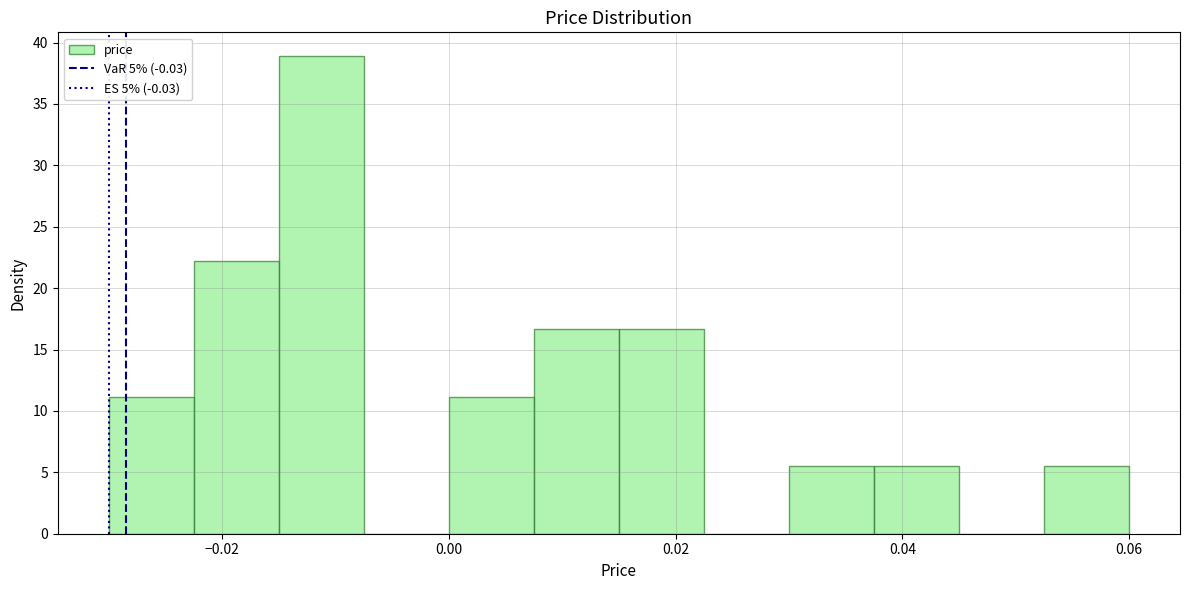

Read against the x-axis, roughly where is the centre of the tallest bar?

-0.012